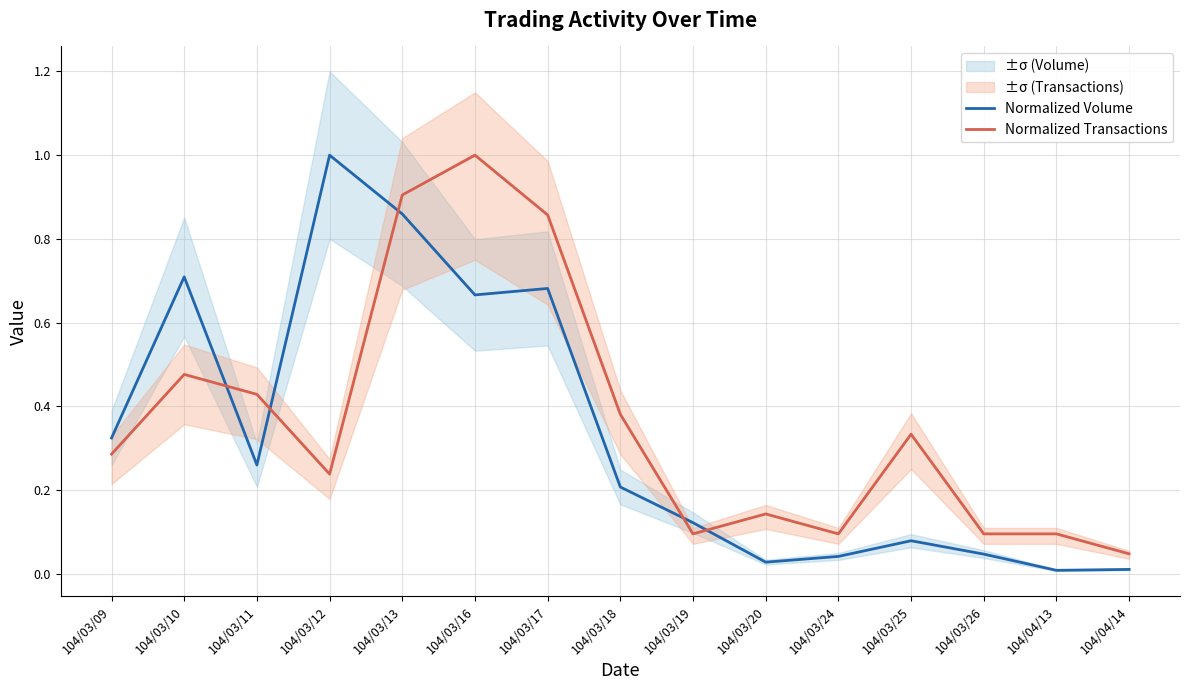

What is the difference between the maximum and minimum values in the Normalized Transactions series?

1.0